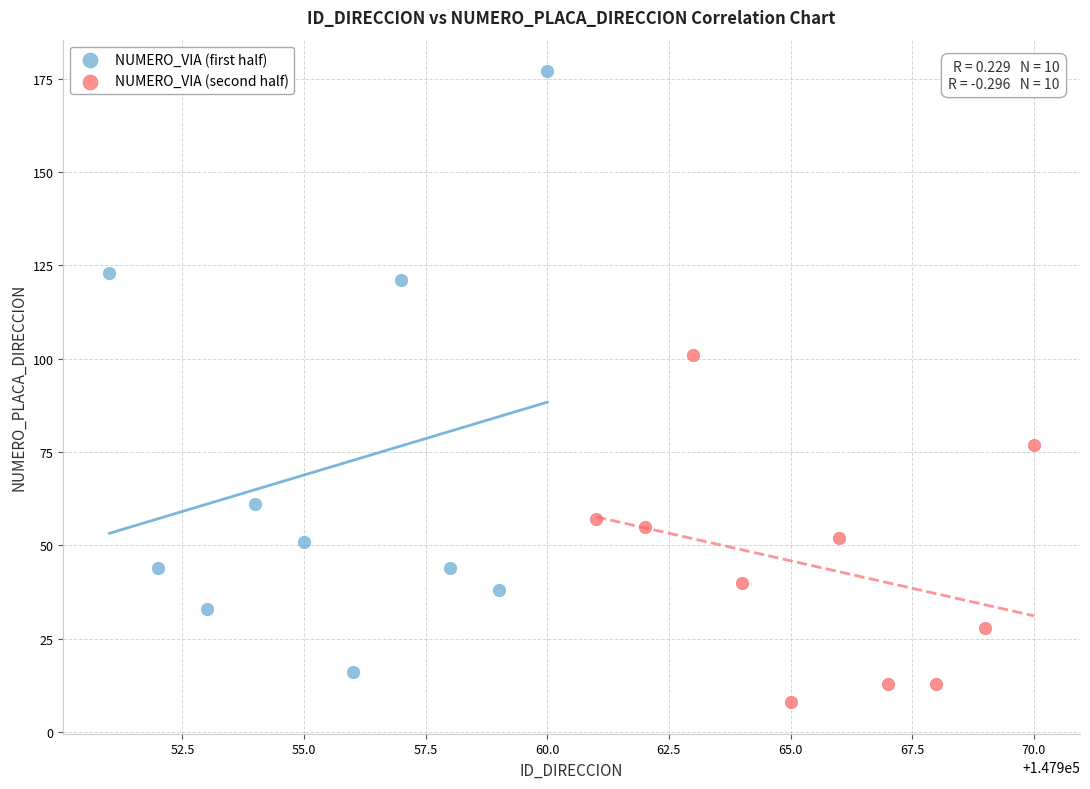

Which series contains the lowest Y value?

NUMERO_VIA (second half)